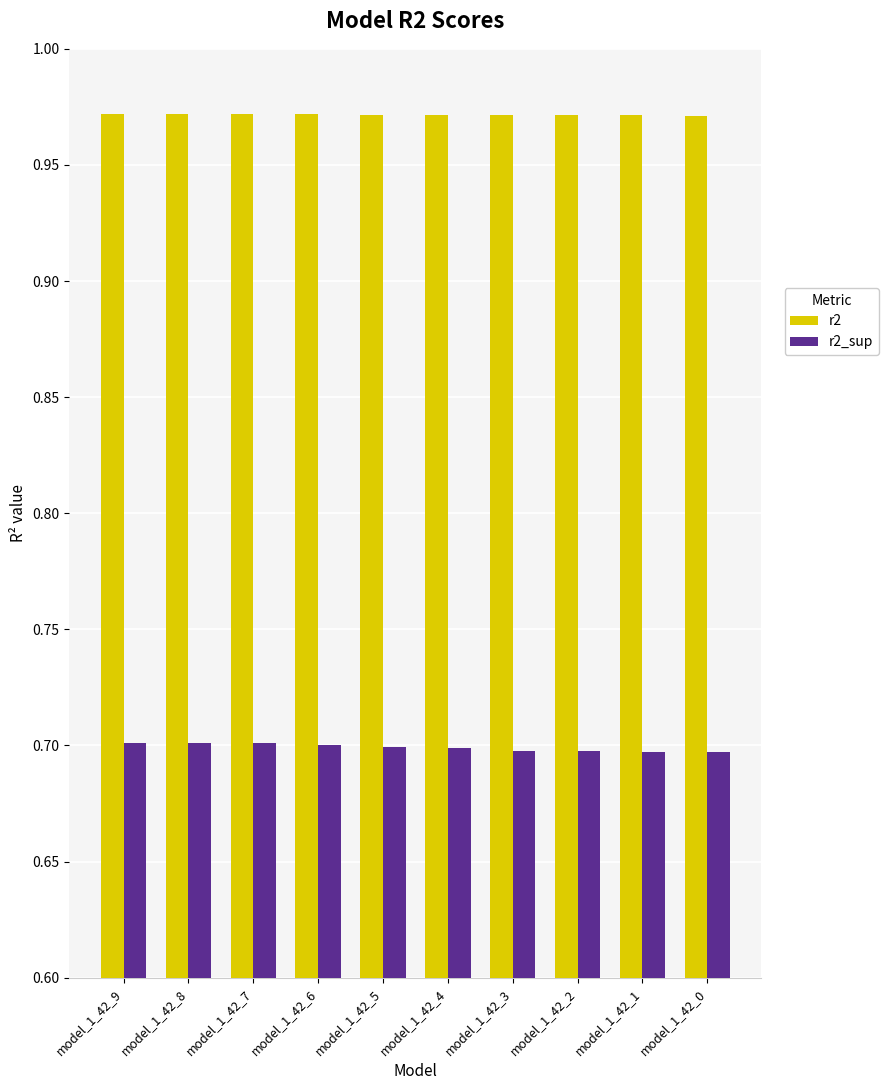

Does the chart contain any negative values?

No